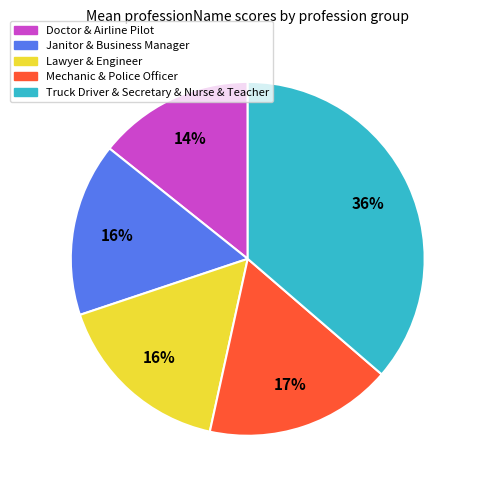

To the nearest percent, what is the difference between the largest and smallest slice percentages?

22%